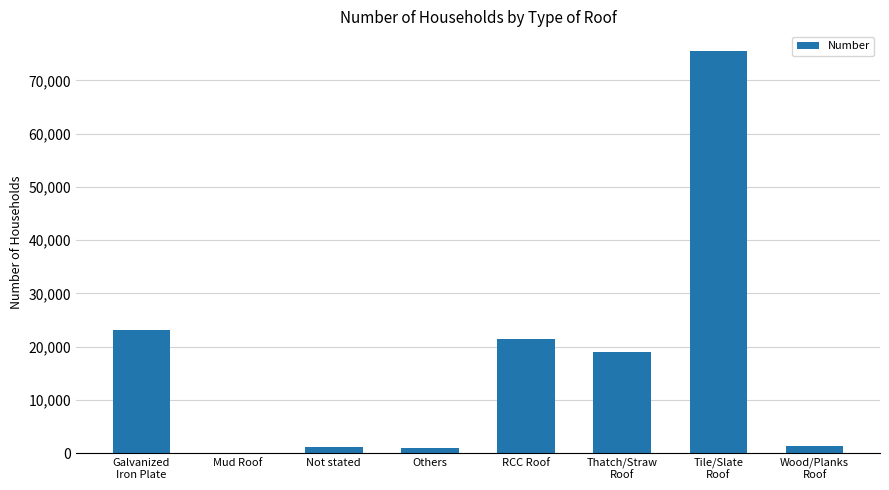

True or false: the data shows 21458 at RCC Roof.

True